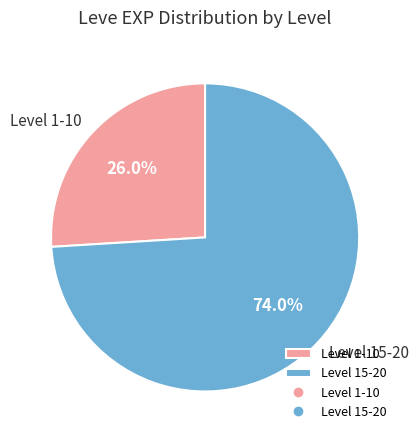

Rank the categories by value from highest to lowest.

Level 15-20, Level 1-10